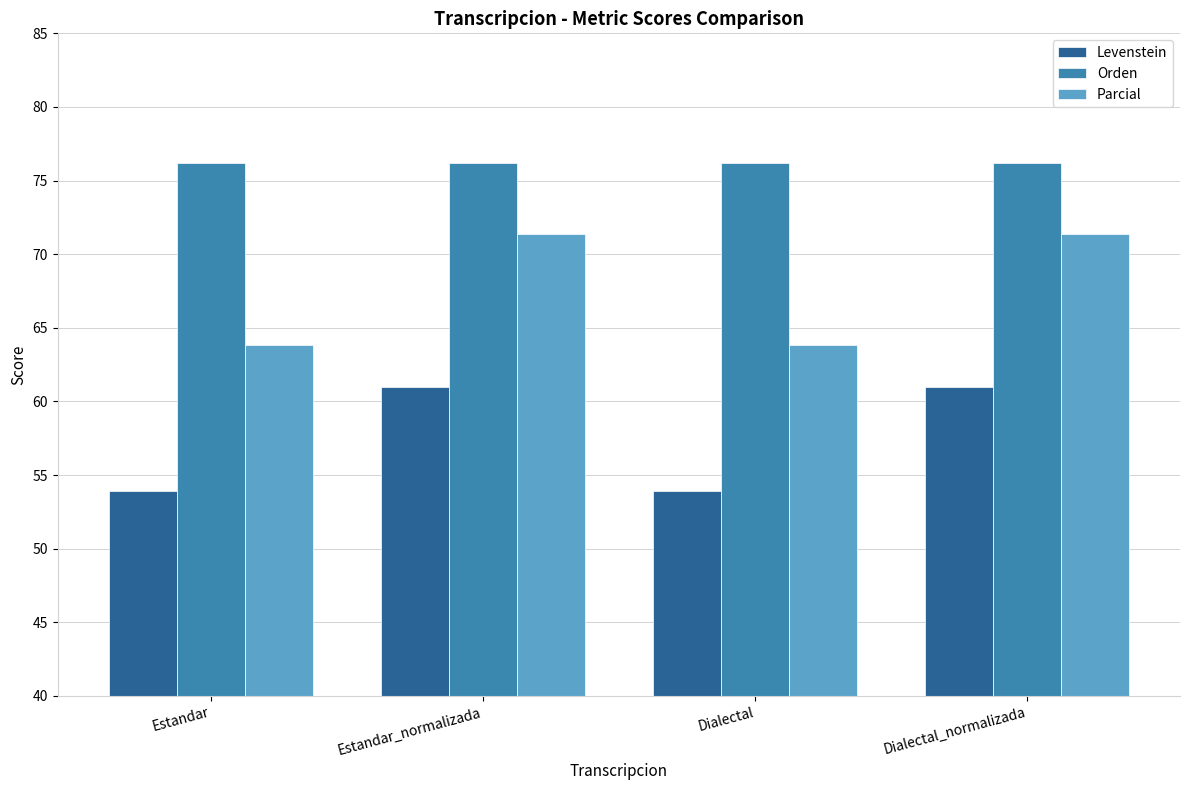

How many data points in Parcial are less than 71?

2